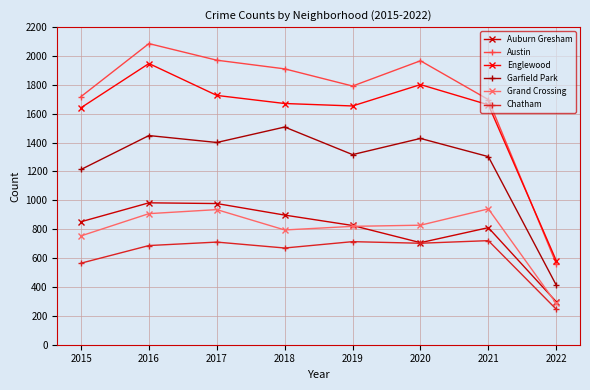

True or false: Garfield Park and Auburn Gresham cross at least once.

False